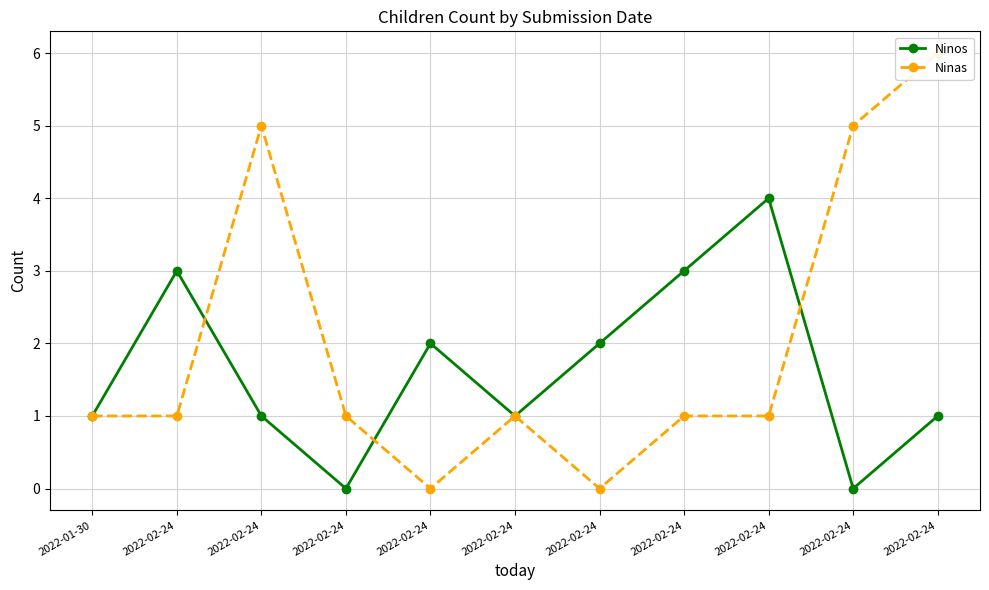

What is the difference between the highest and lowest values at 2022-02-24?

2